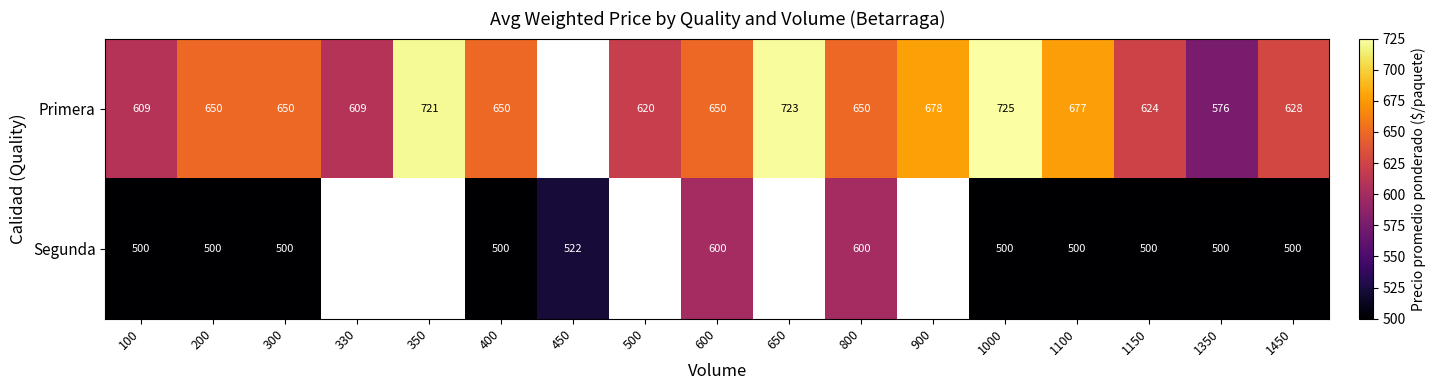

What is the sum of the Primera values at 650 and 400?

1373.0